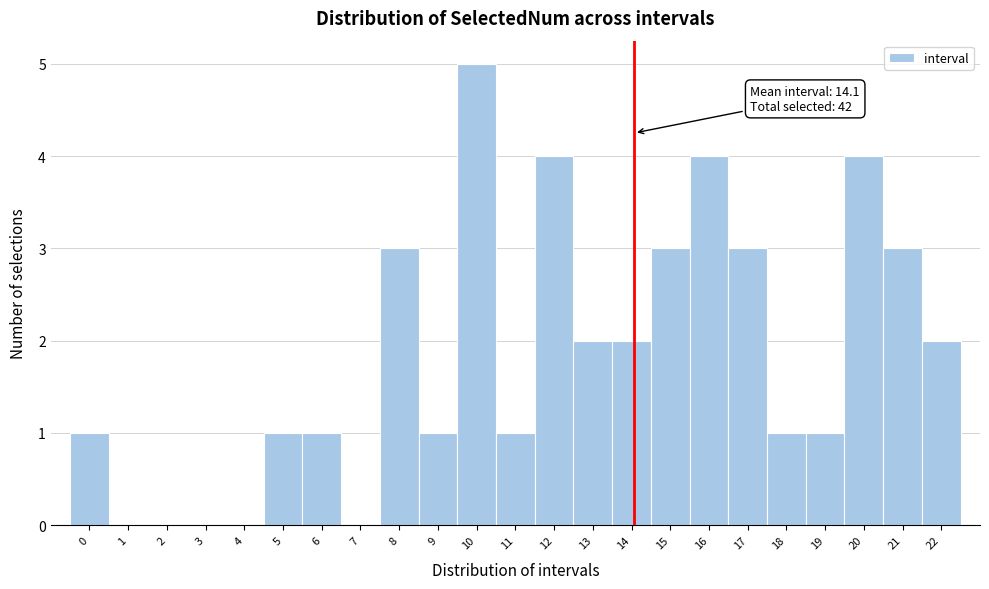

Over which range of the x-axis is the bar tallest?

9.5 to 10.5